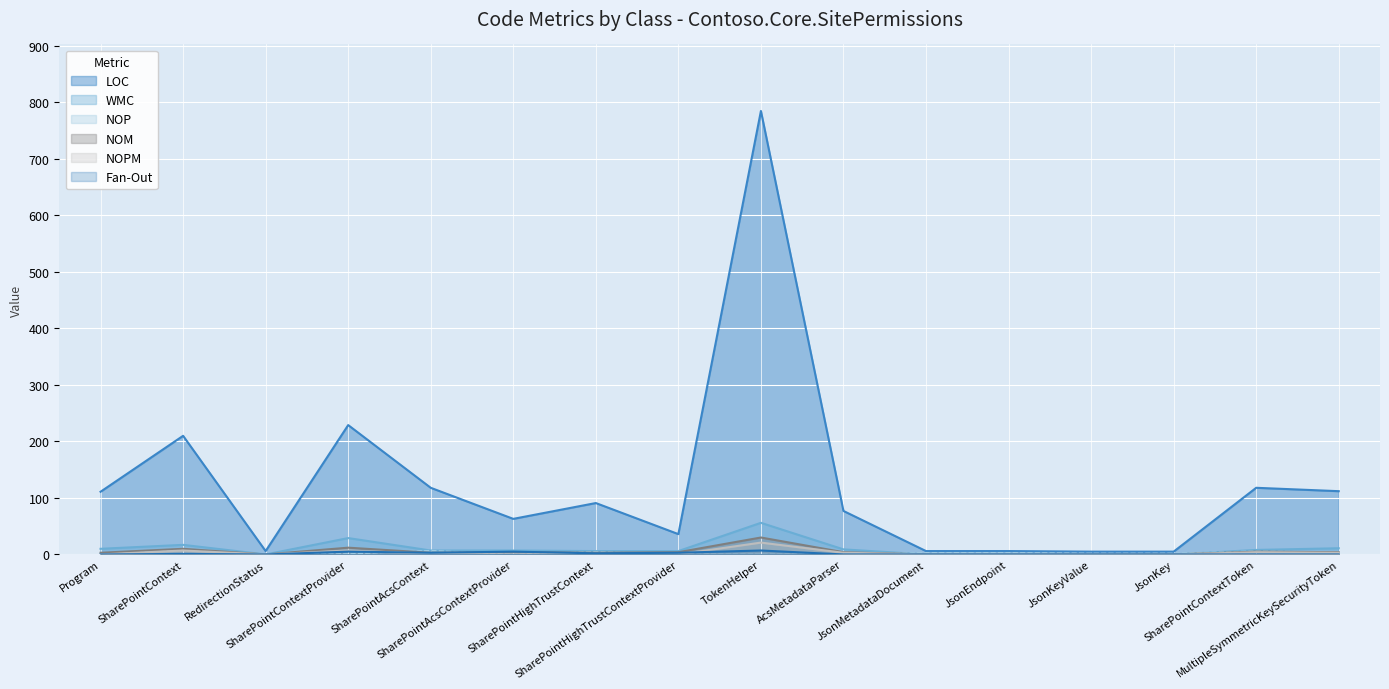

What is the maximum value for Fan-Out?

7